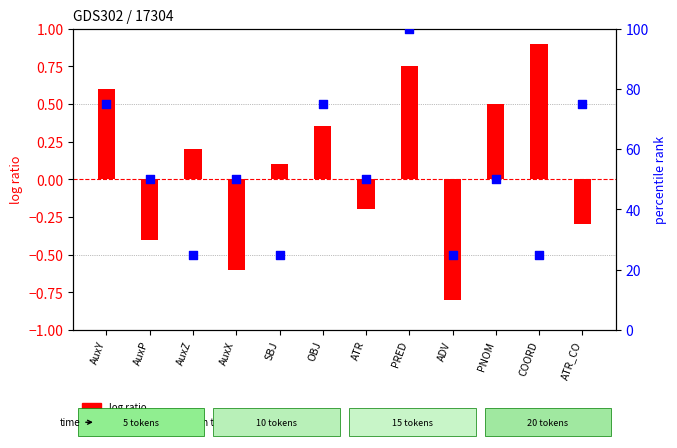

What are all the series names shown in the legend?

log ratio, percentile rank within the sample